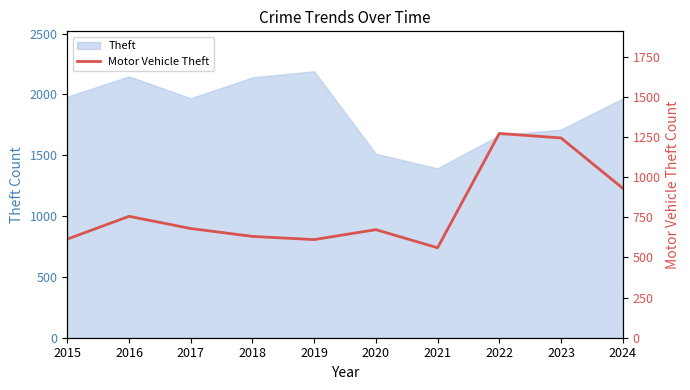

The value at 2018 is 631. True or false?

True